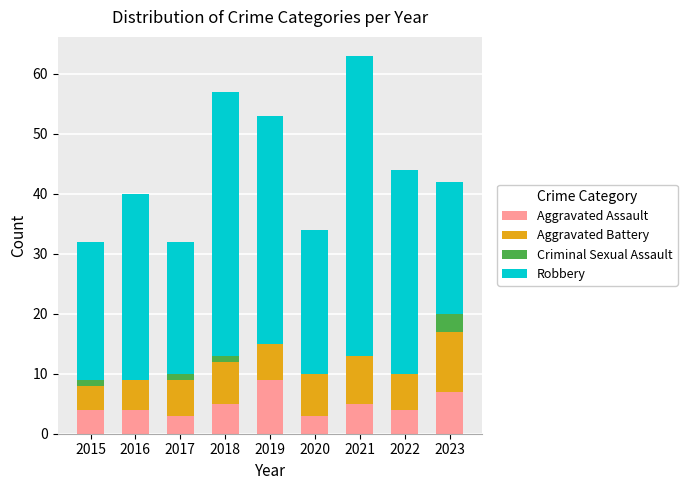

At which category is the sum across all series the highest?

2021